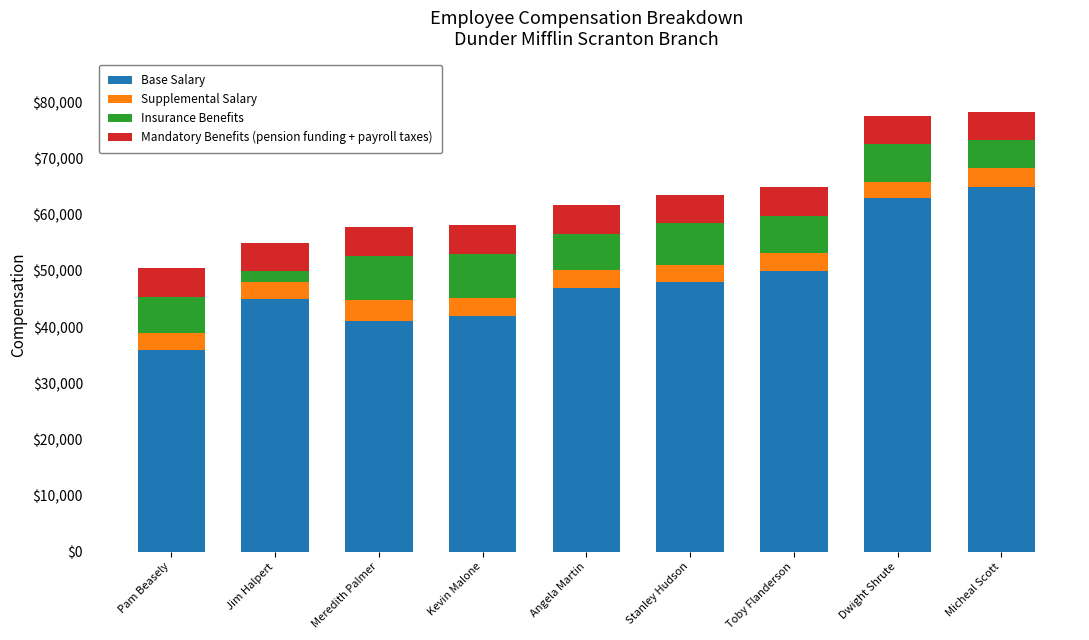

What is the difference between the maximum and minimum values in the Base Salary series?

29000